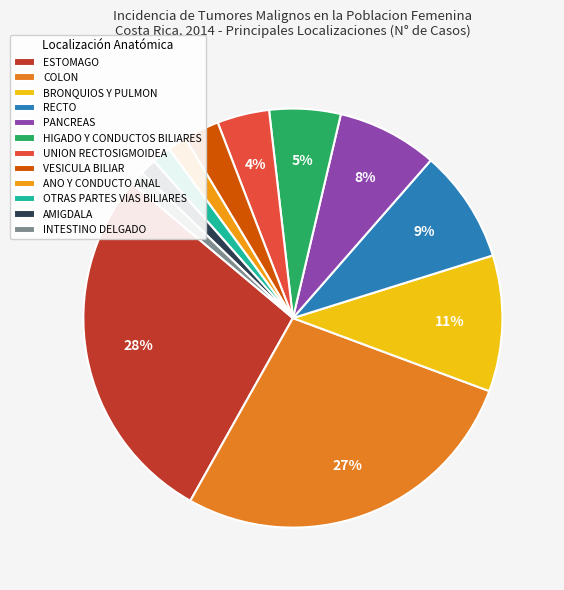

How much of the chart is everything except RECTO?

91.3%